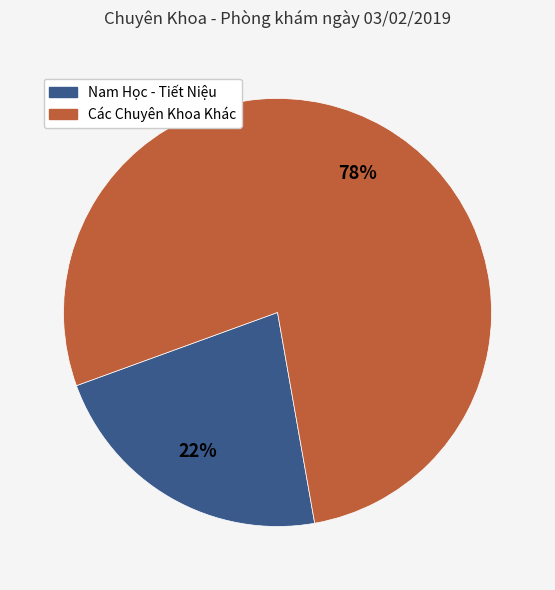

Does any single category account for the majority?

Yes